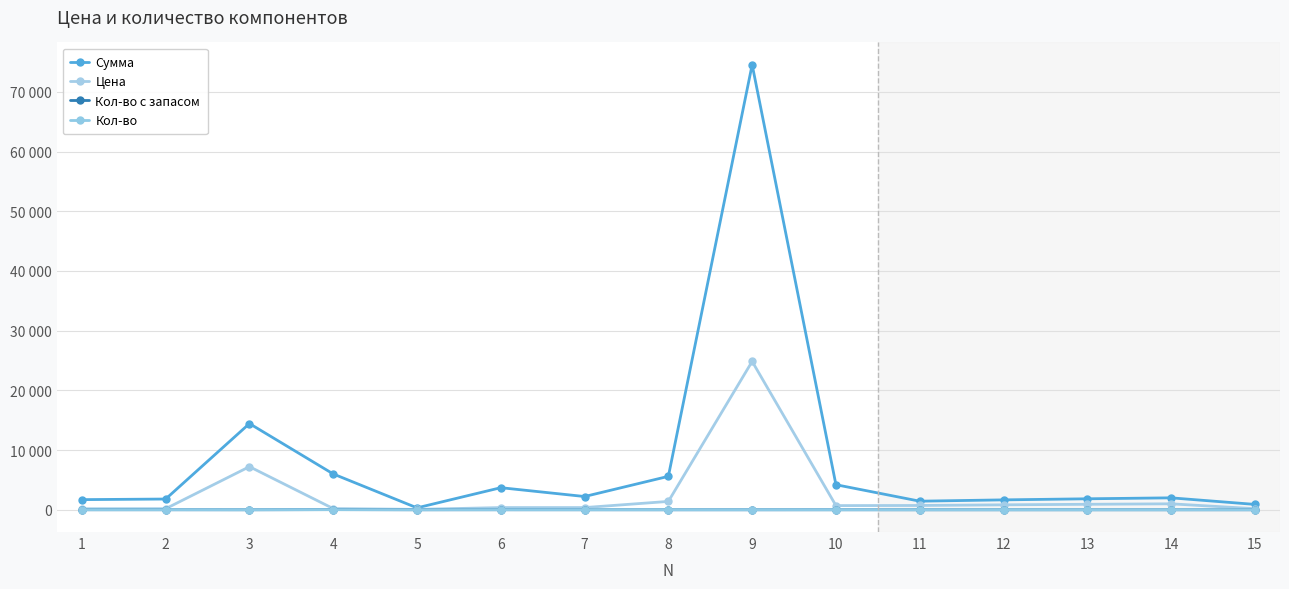

What is the difference between the maximum and minimum values in the Цена series?

24786